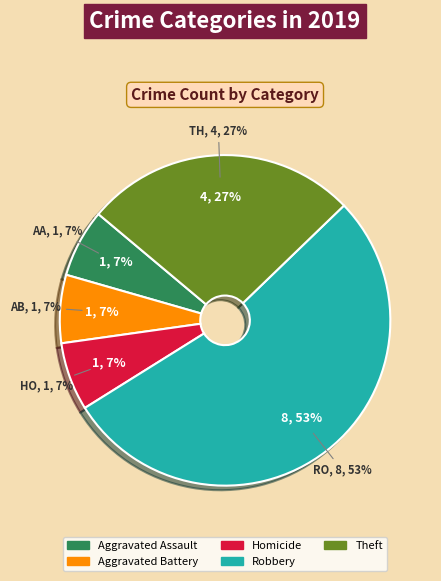

Is there a majority slice in this chart?

Yes